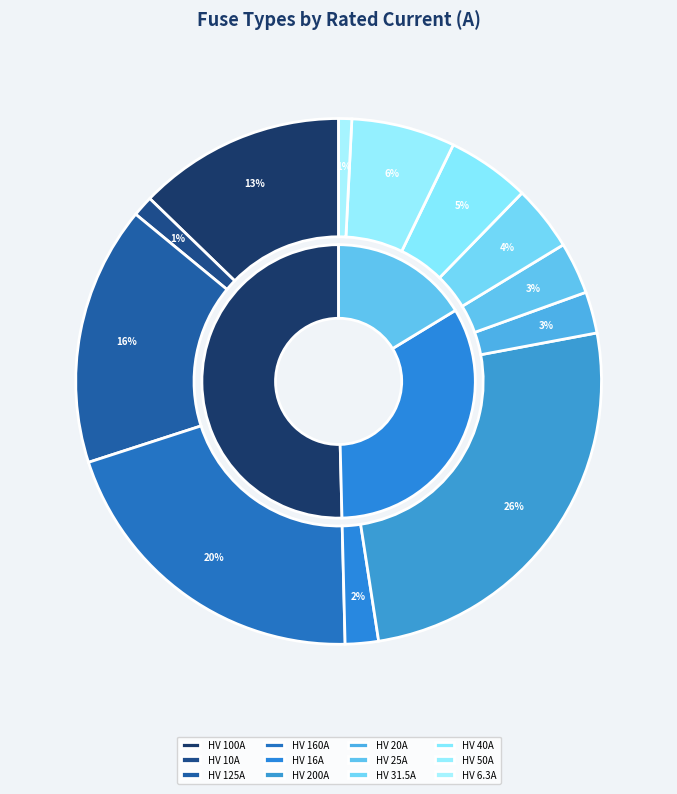

How many slices are in this pie chart?

12